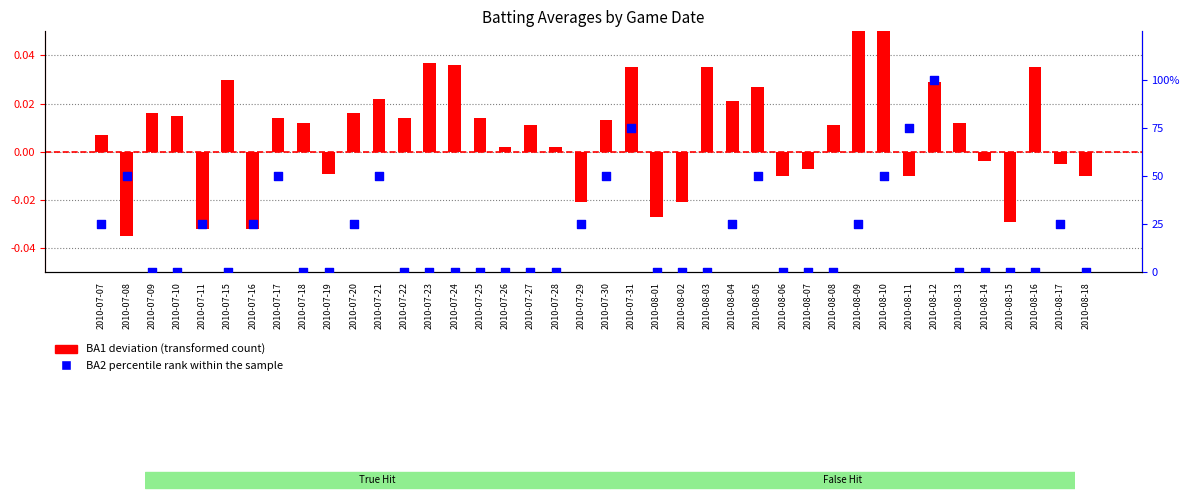

What is the total value across all series at 2010-07-30?

50.0